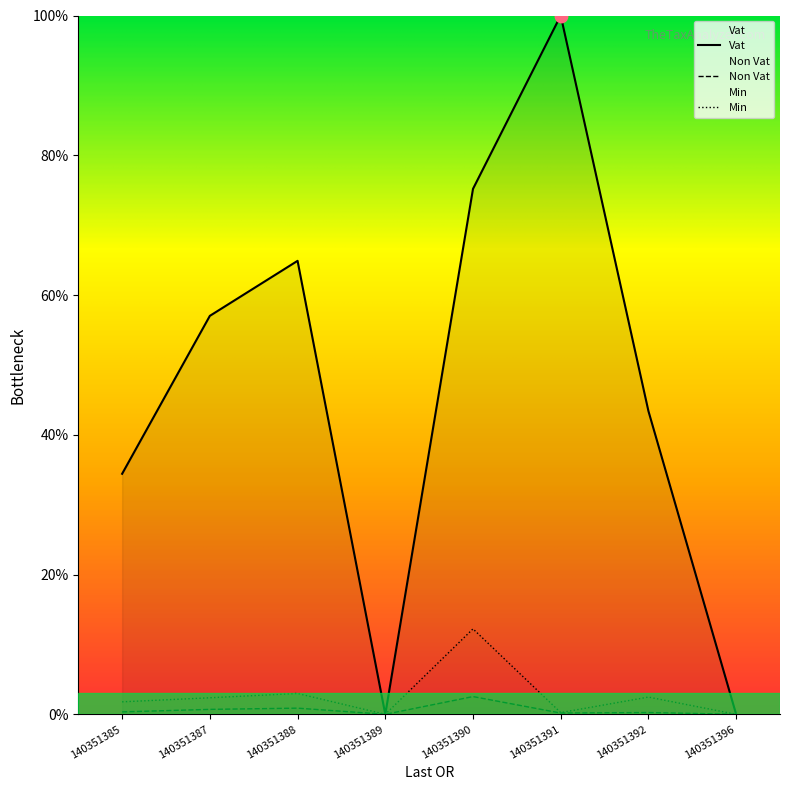

Which series has the largest Y range (max minus min)?

Vat